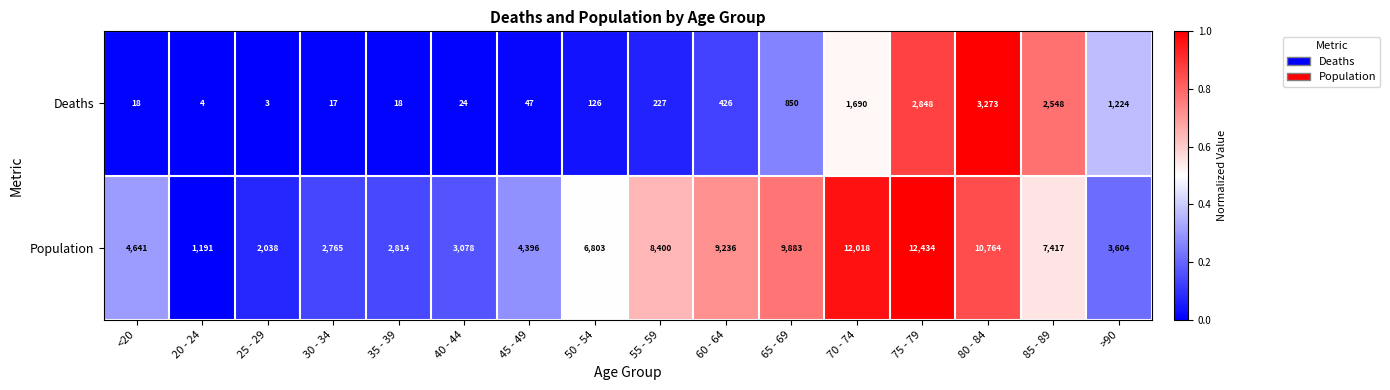

List the series in order of their overall mean, highest first.

Population, Deaths